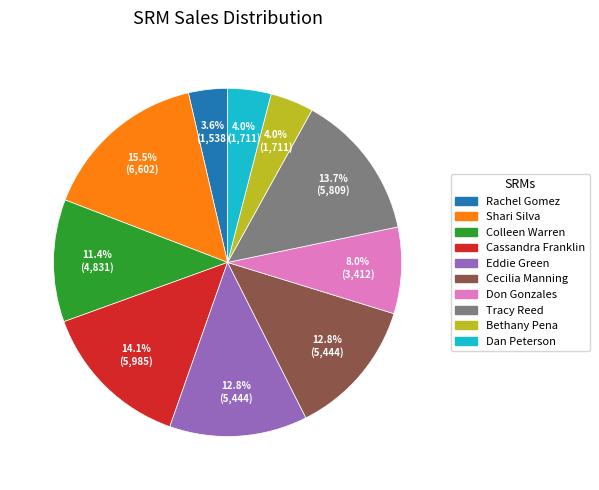

To the nearest percent, what is the combined percentage of Colleen Warren and Shari Silva?

27%